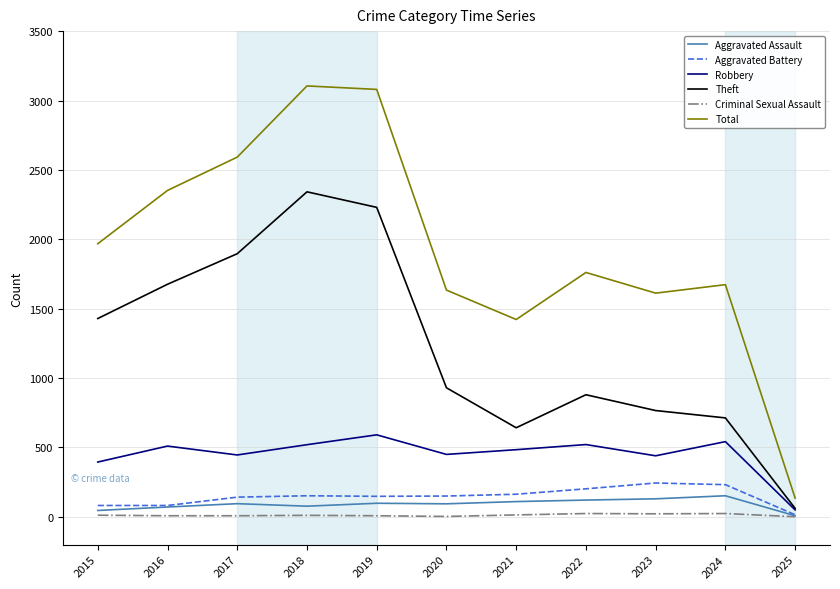

True or false: Total and Aggravated Assault intersect in this chart.

False